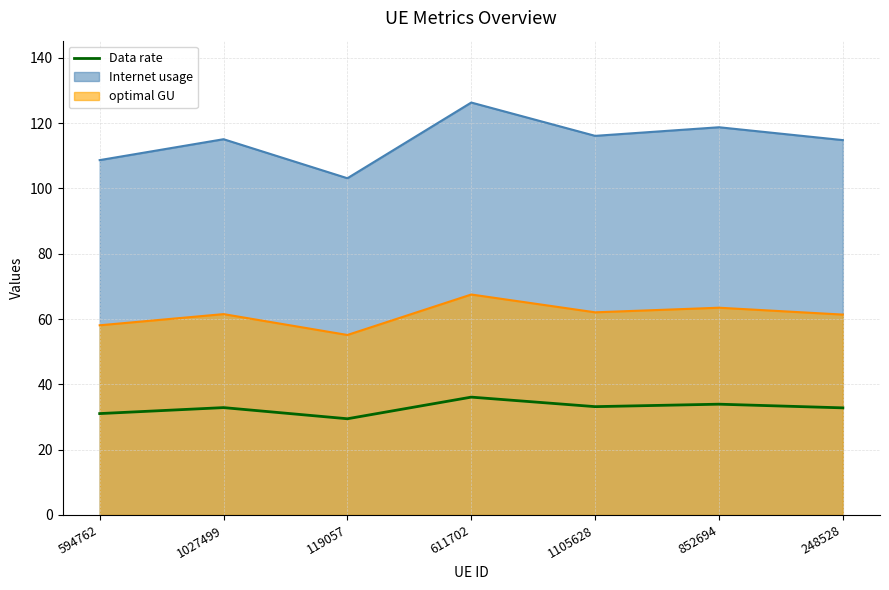

At which label is the value closest to 32?

248528